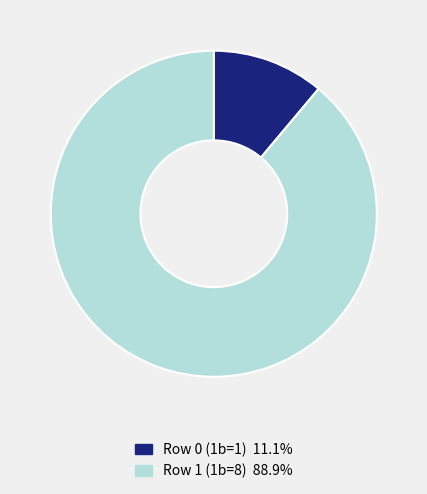

What is the largest slice in the pie chart?

Row 1 (1b=8)